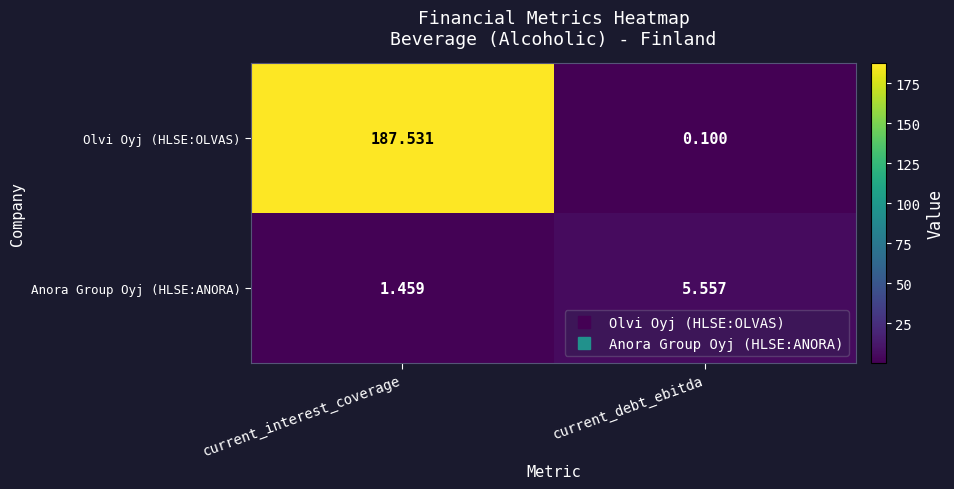

Which category has the lowest value across all series?

current_debt_ebitda